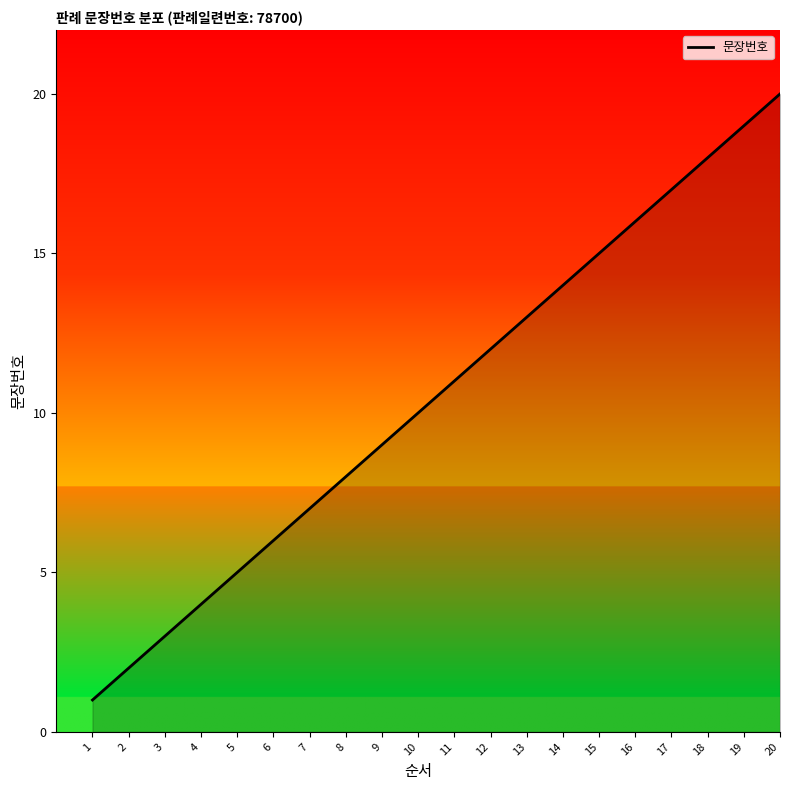

List the labels in order of value, largest first.

20, 19, 18, 17, 16, 15, 14, 13, 12, 11, 10, 9, 8, 7, 6, 5, 4, 3, 2, 1